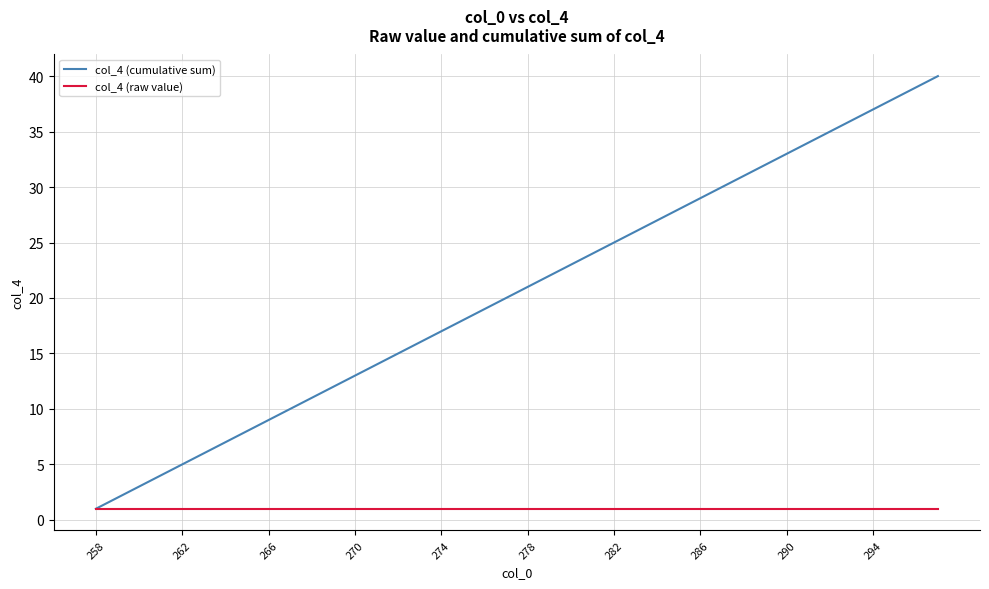

What is the greatest value displayed?

40